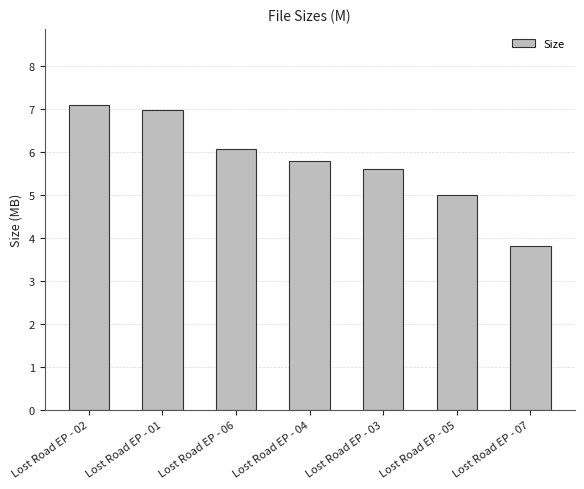

Reading right to left, transcribe all the data shown in this chart.

3.8	5.0	5.6	5.8	6.1	7.0	7.1